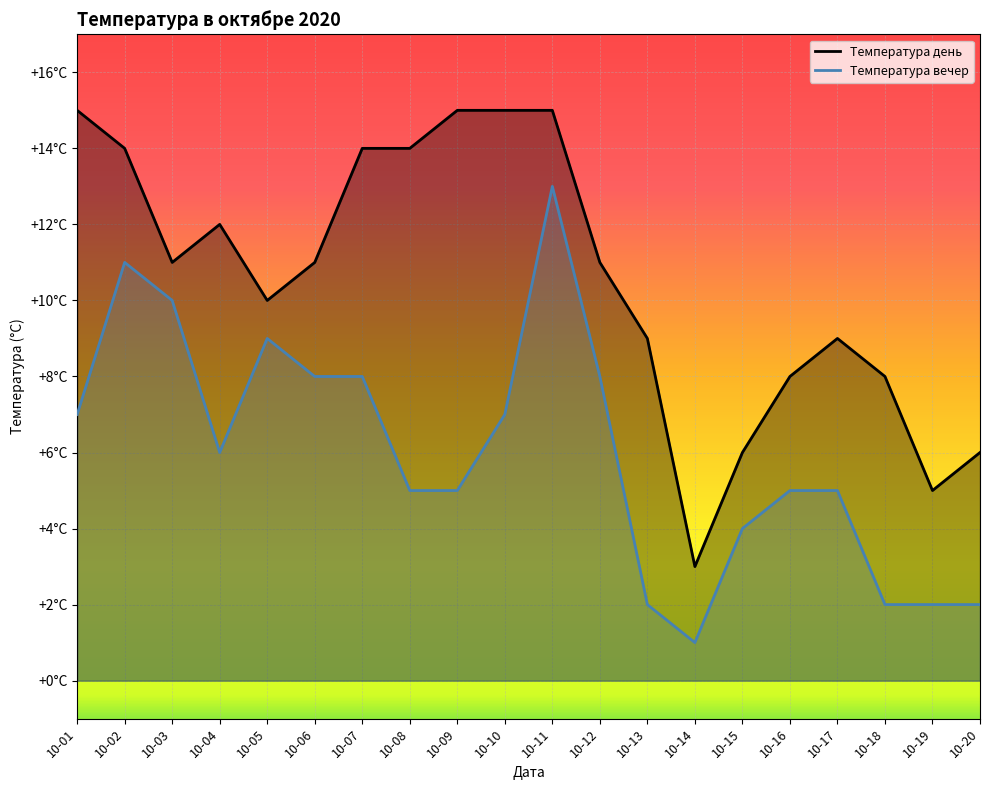

Which category has the lowest value across all series?

10-14